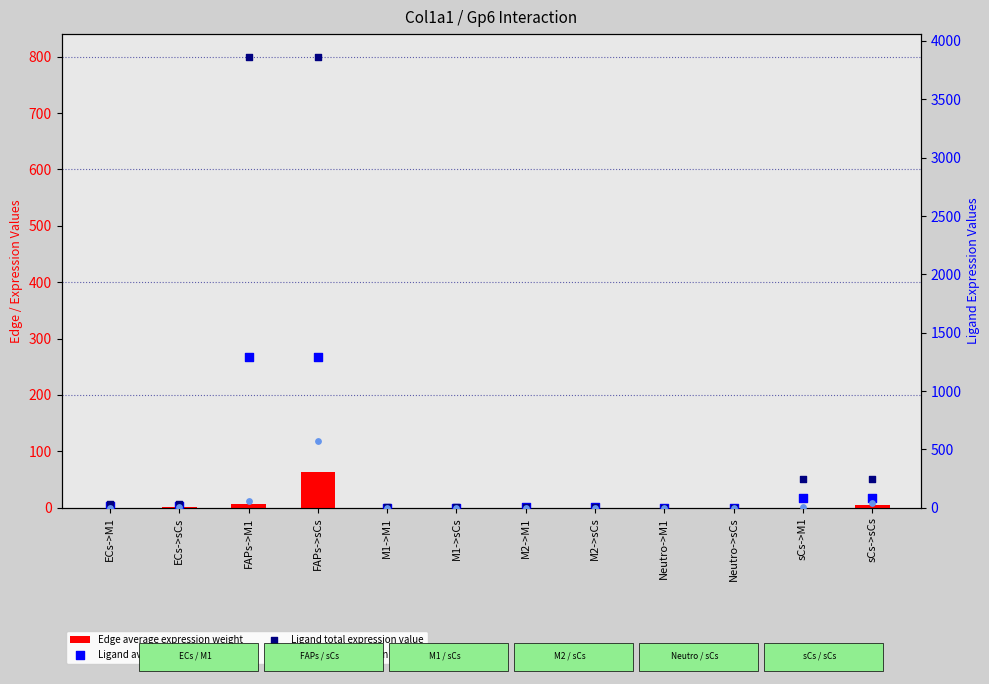

Which series contains the lowest Y value?

Edge average expression weight